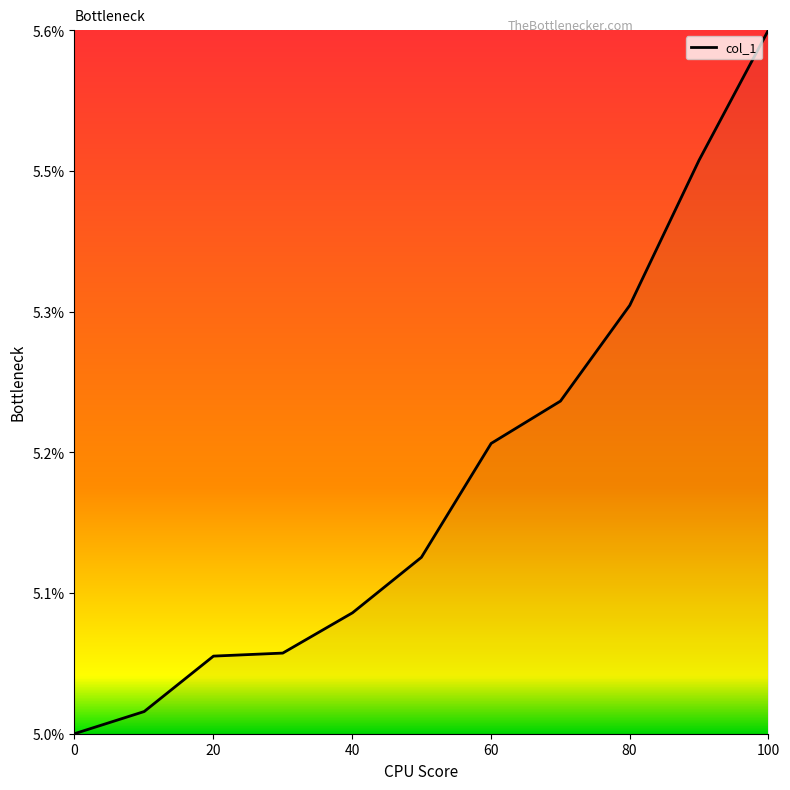

Is this an area chart (filled region under the line)?

Yes